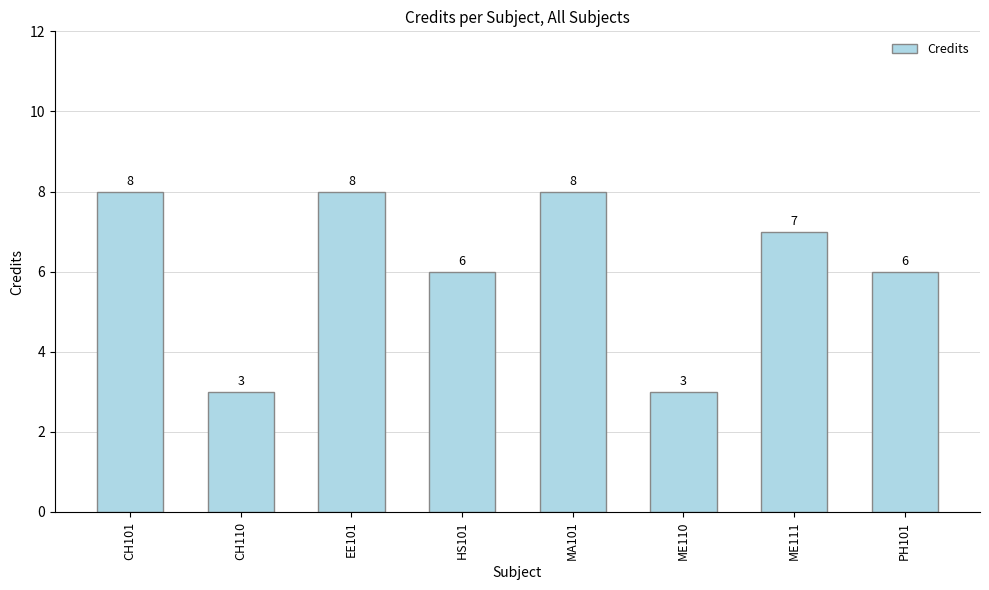

Does the chart contain any negative values?

No